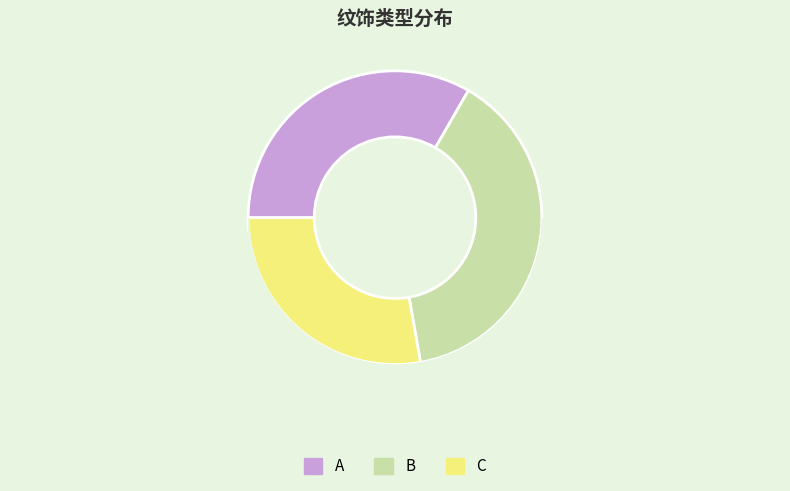

True or false: C accounts for 28% of the total.

True